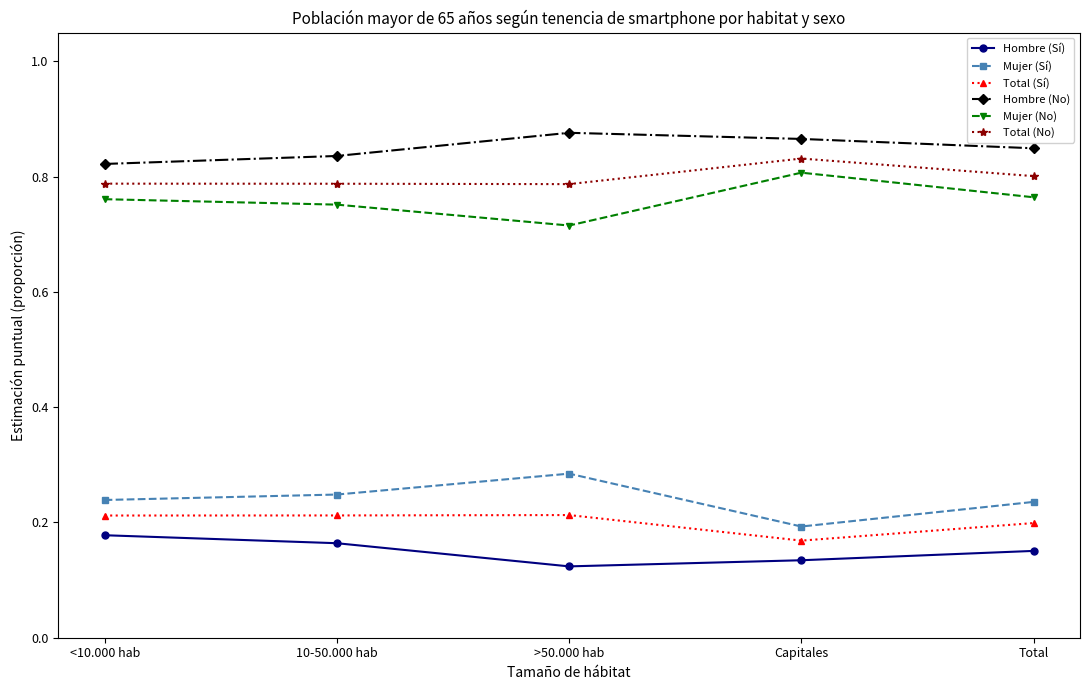

Where is the first local maximum for Mujer (No)?

Capitales